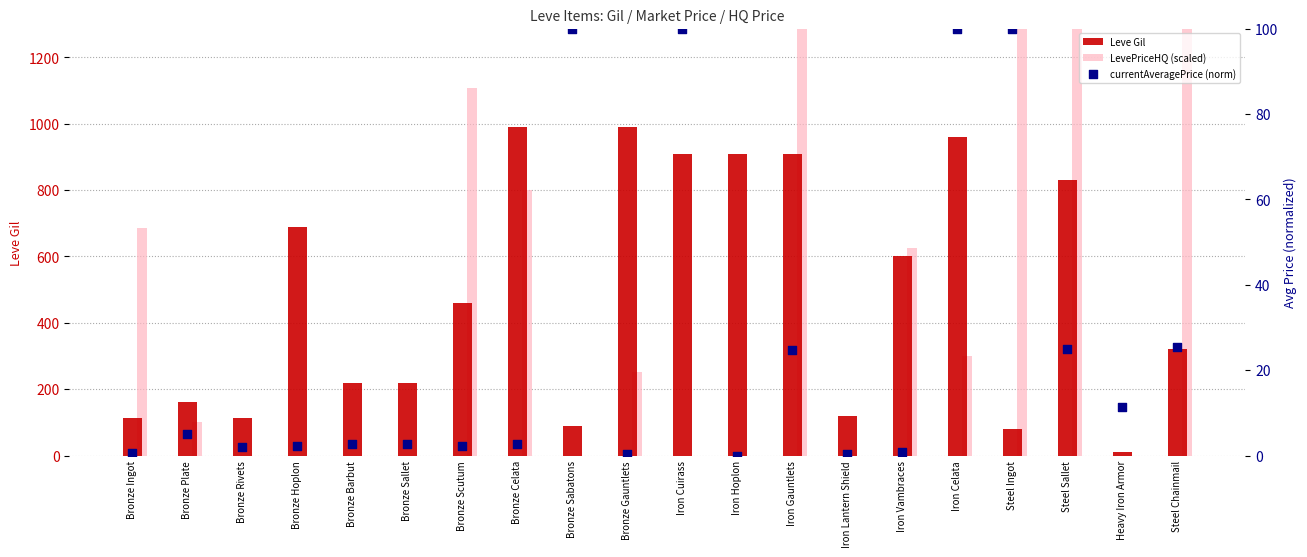

What are all the series names shown in the legend?

Leve Gil, LevePriceHQ (scaled), currentAveragePrice (norm)